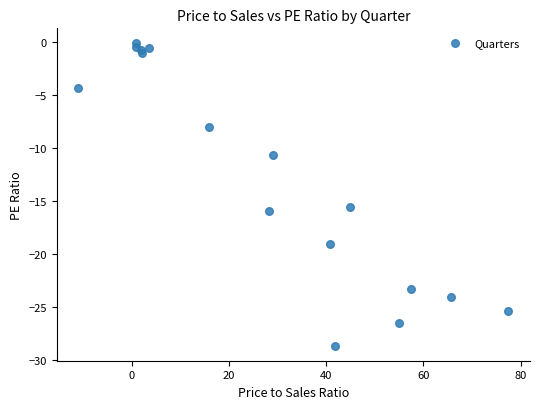

What Y value in the scatter plot is closest to -14?

-15.6